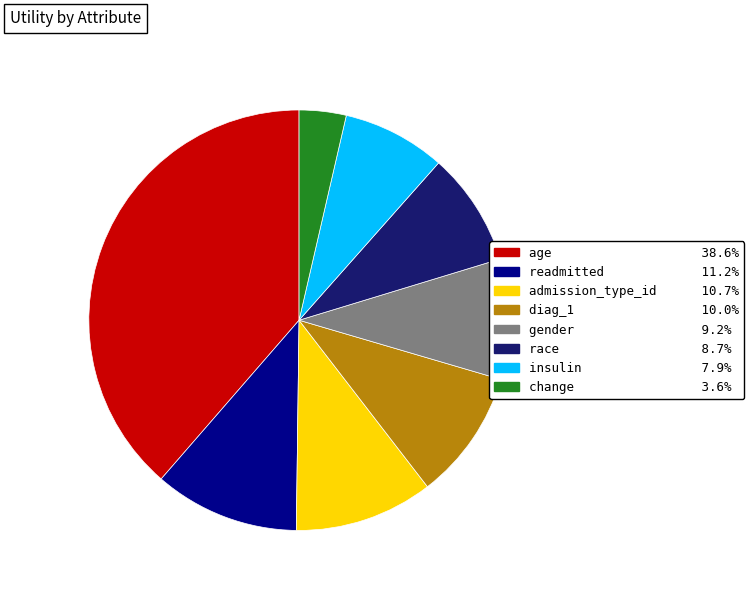

Is admission_type_id the majority of the pie?

No